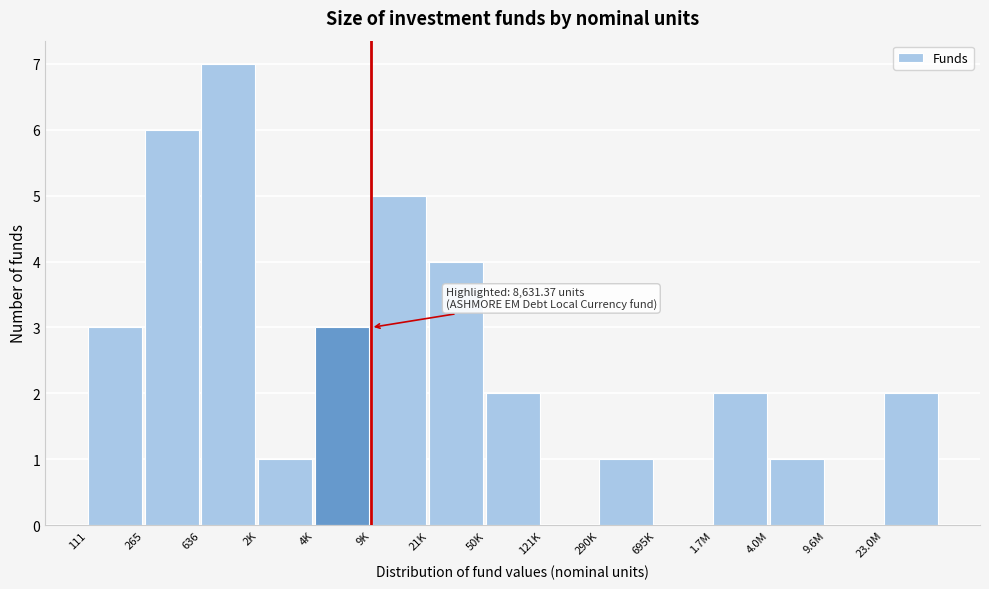

Reading right to left, transcribe all the data shown in this chart.

23.0M=2	9.6M=0	4.0M=1	1.7M=2	695K=0	290K=1	121K=0	50K=2	21K=4	9K=5	4K=3	2K=1	636=7	265=6	111=3